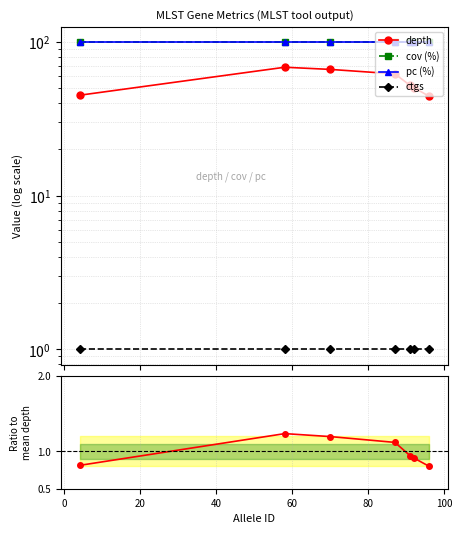

Which series has the largest range (max minus min)?

depth